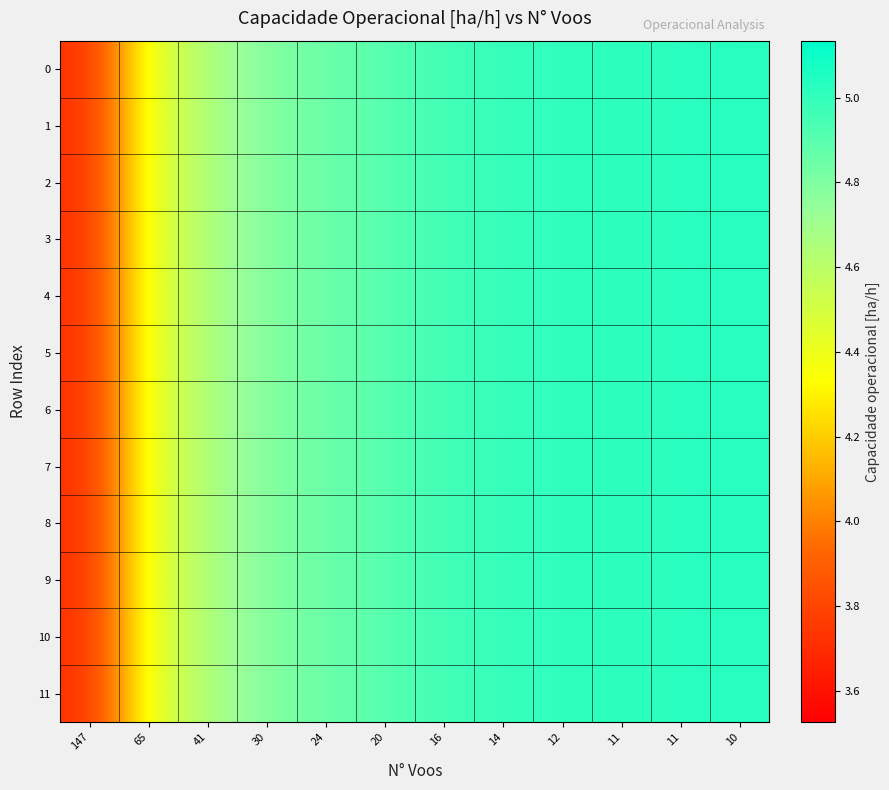

Reading right to left, extract all data points from this chart.

0: 10=5.0	11=5.0	11=5.0	12=5.0	14=5.0	16=5.0	20=4.9	24=4.9	30=4.8	41=4.7	65=4.4	147=3.7
1: 10=5.0	11=5.0	11=5.0	12=5.0	14=5.0	16=5.0	20=4.9	24=4.9	30=4.8	41=4.7	65=4.4	147=3.7
2: 10=5.0	11=5.0	11=5.0	12=5.0	14=5.0	16=5.0	20=4.9	24=4.9	30=4.8	41=4.7	65=4.4	147=3.7
3: 10=5.0	11=5.0	11=5.0	12=5.0	14=5.0	16=5.0	20=4.9	24=4.9	30=4.8	41=4.7	65=4.4	147=3.7
4: 10=5.0	11=5.0	11=5.0	12=5.0	14=5.0	16=5.0	20=4.9	24=4.9	30=4.8	41=4.7	65=4.4	147=3.7
5: 10=5.0	11=5.0	11=5.0	12=5.0	14=5.0	16=5.0	20=4.9	24=4.9	30=4.8	41=4.7	65=4.4	147=3.7
6: 10=5.0	11=5.0	11=5.0	12=5.0	14=5.0	16=5.0	20=4.9	24=4.9	30=4.8	41=4.7	65=4.4	147=3.7
7: 10=5.0	11=5.0	11=5.0	12=5.0	14=5.0	16=5.0	20=4.9	24=4.9	30=4.8	41=4.7	65=4.4	147=3.7
8: 10=5.0	11=5.0	11=5.0	12=5.0	14=5.0	16=5.0	20=4.9	24=4.9	30=4.8	41=4.7	65=4.4	147=3.7
9: 10=5.0	11=5.0	11=5.0	12=5.0	14=5.0	16=5.0	20=4.9	24=4.9	30=4.8	41=4.7	65=4.4	147=3.7
10: 10=5.0	11=5.0	11=5.0	12=5.0	14=5.0	16=5.0	20=4.9	24=4.9	30=4.8	41=4.7	65=4.4	147=3.7
11: 10=5.0	11=5.0	11=5.0	12=5.0	14=5.0	16=5.0	20=4.9	24=4.9	30=4.8	41=4.7	65=4.4	147=3.7